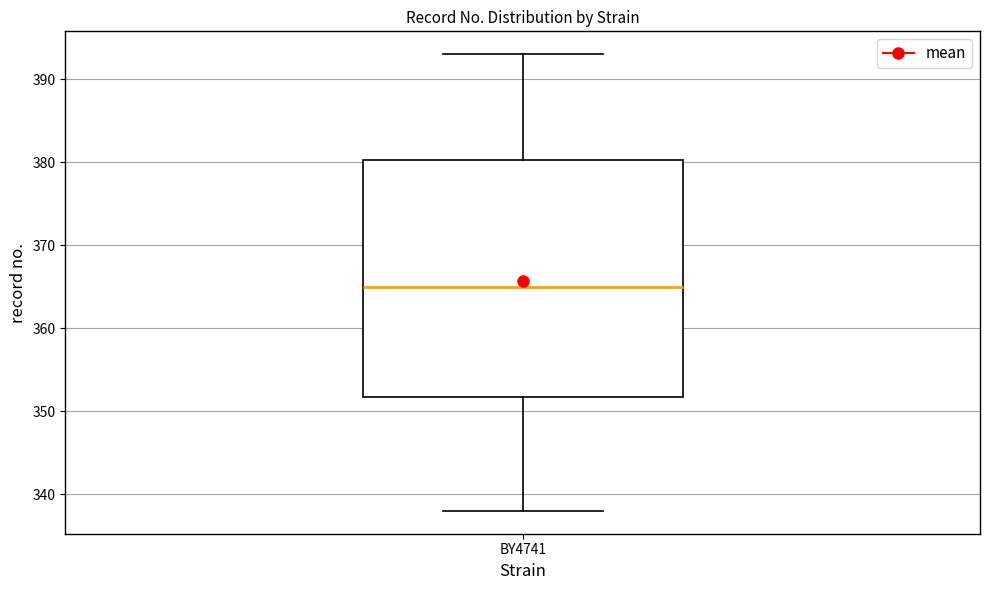

Where does the lower whisker of the box for BY4741 end on the y-axis? The values are not printed on the chart, so give them approximately, as read against the axis.

338